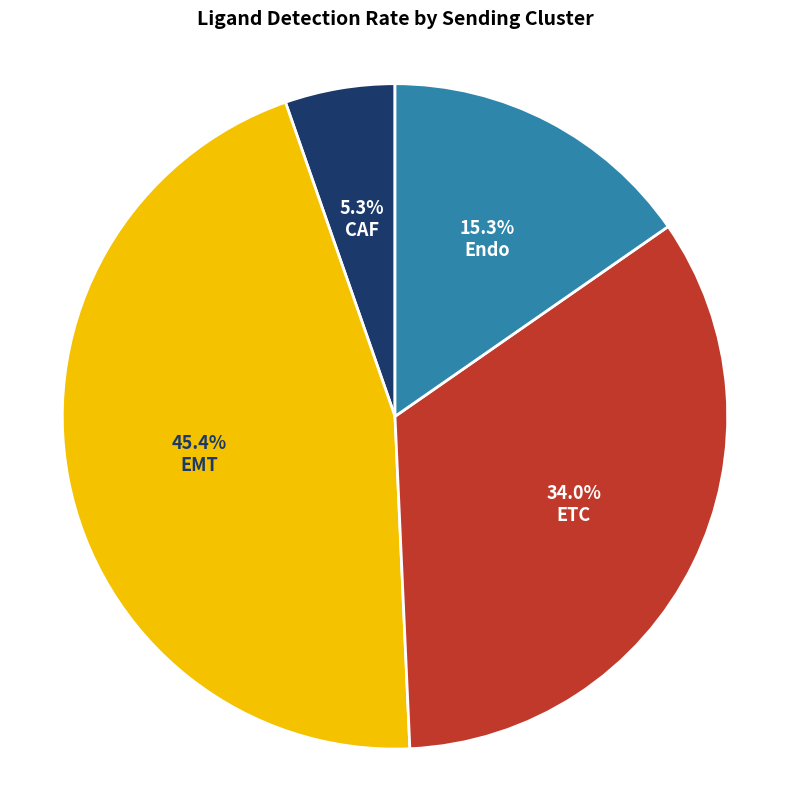

Is it true that ETC is 40% of the pie?

False